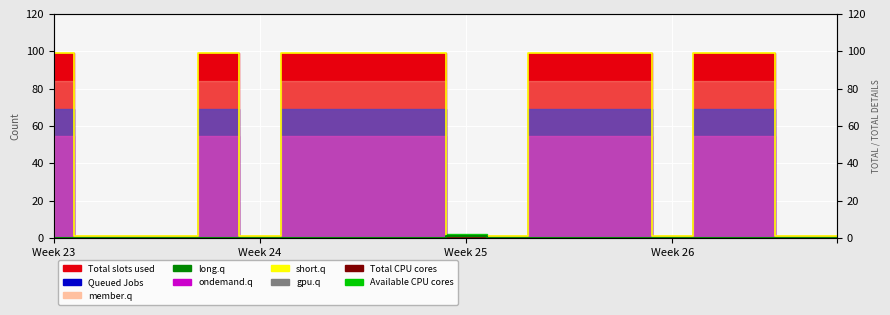

Is the value of short.q at 8 greater than the value of long.q at 17?

Yes